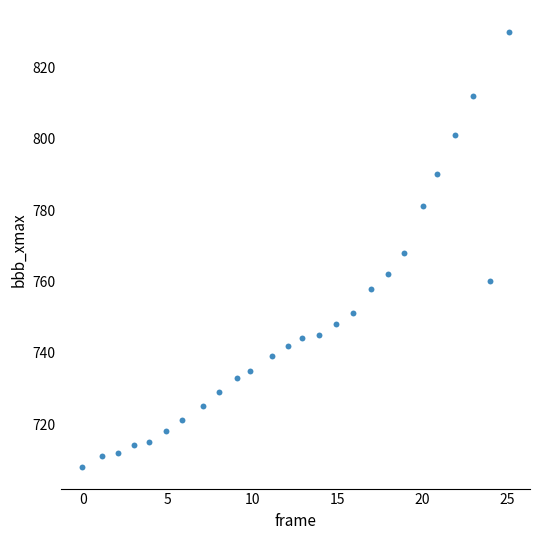

What is the range of Y values (max minus min)?

122